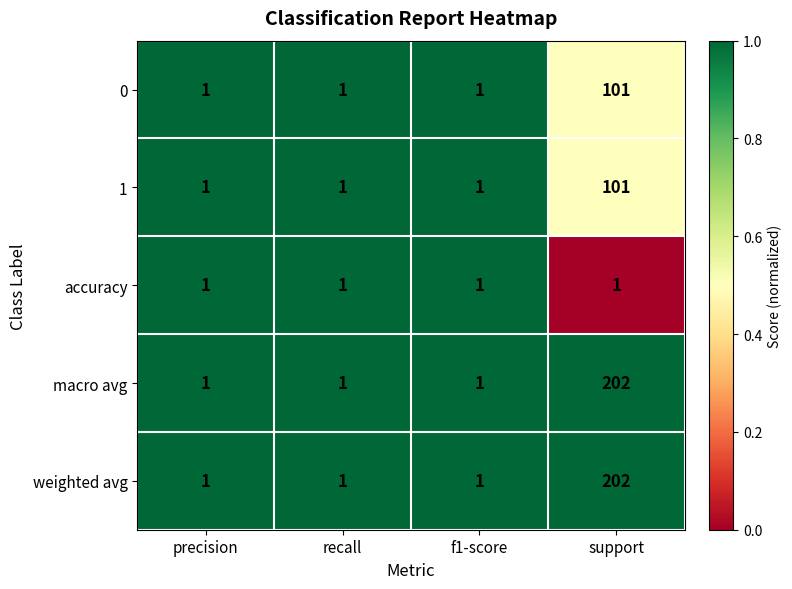

What is the spread (max minus min) of values at support?

201